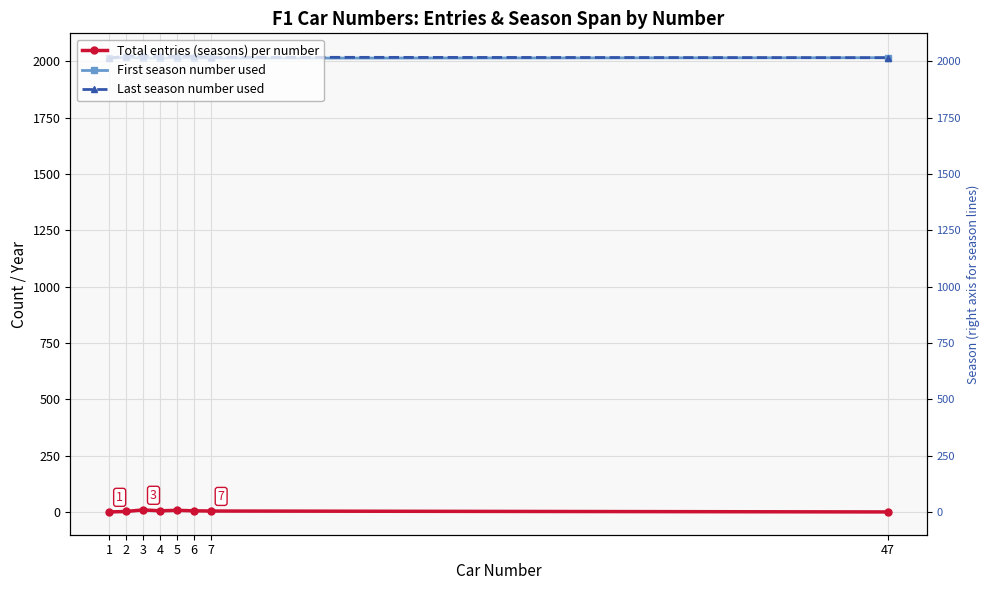

Rank the categories by First season number used value from highest to lowest.

2, 47, 5, 1, 3, 4, 6, 7